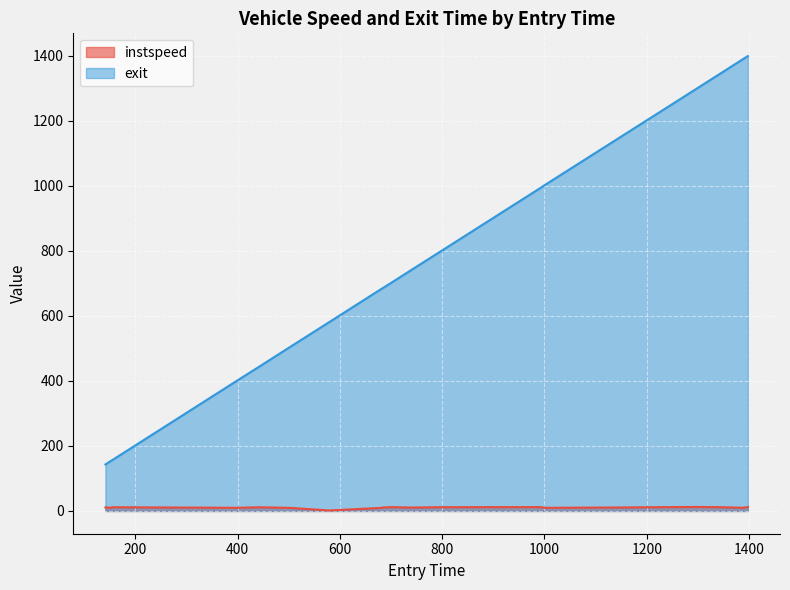

What is the spread (max minus min) of values at 683.3255739138353?

674.3